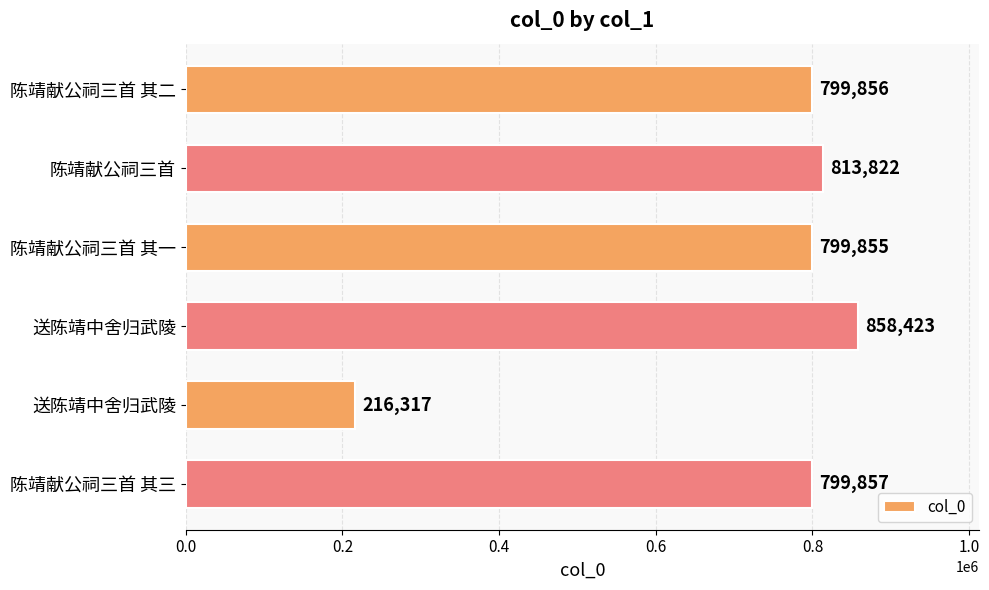

How many data points are less than 799857?

3